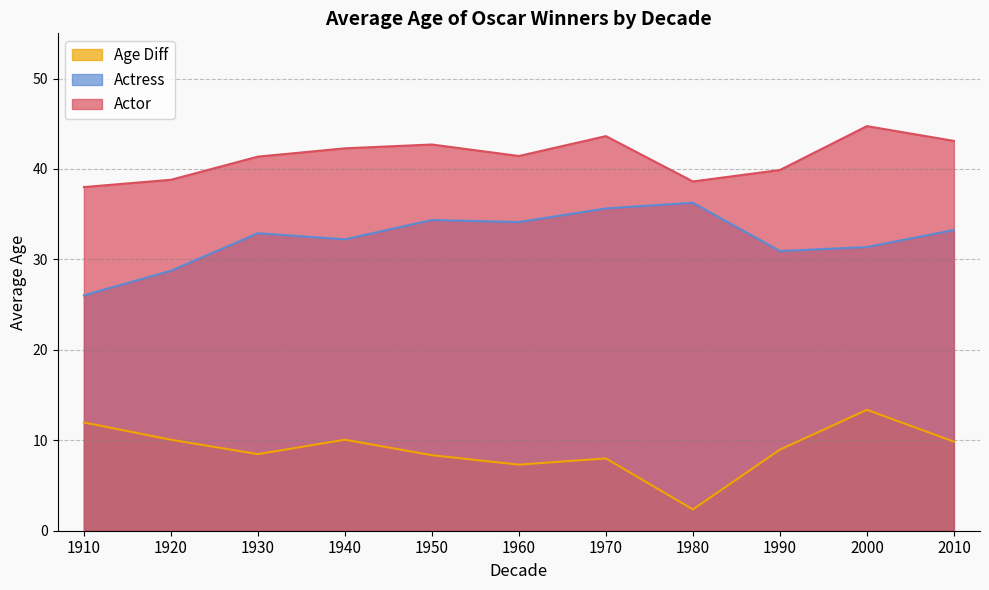

At which label does Age Diff first exceed 8?

1910